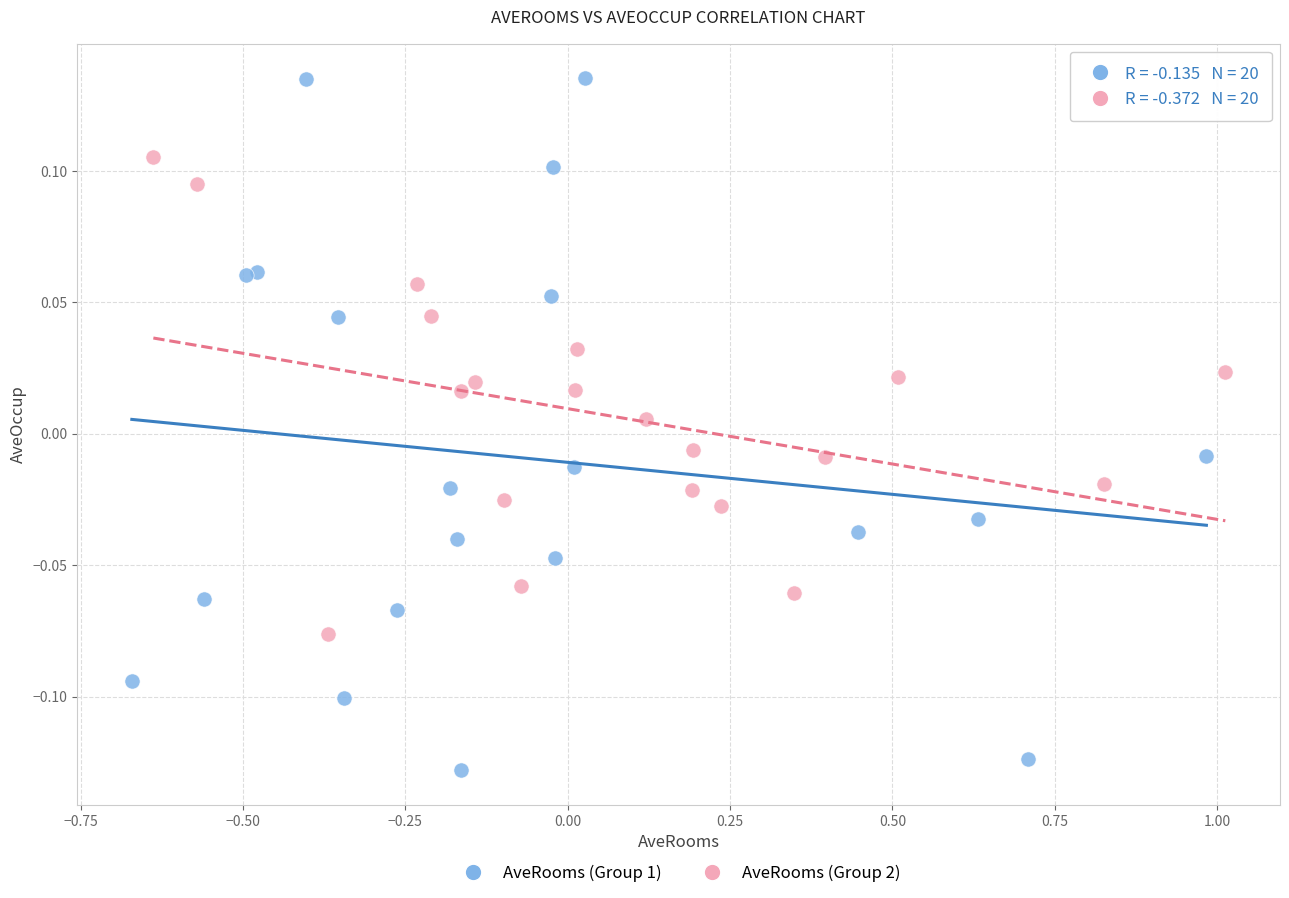

Which series has the widest spread of Y values?

AveRooms (Group 1)